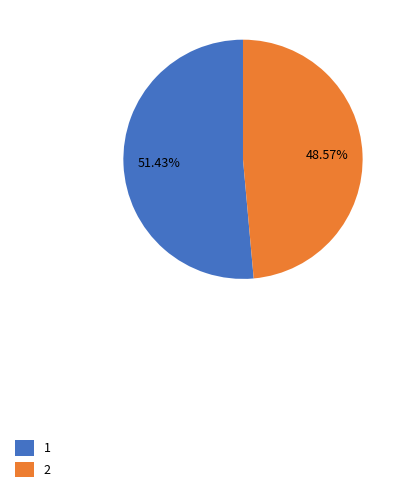

Is there any slice that represents more than half of the pie?

Yes